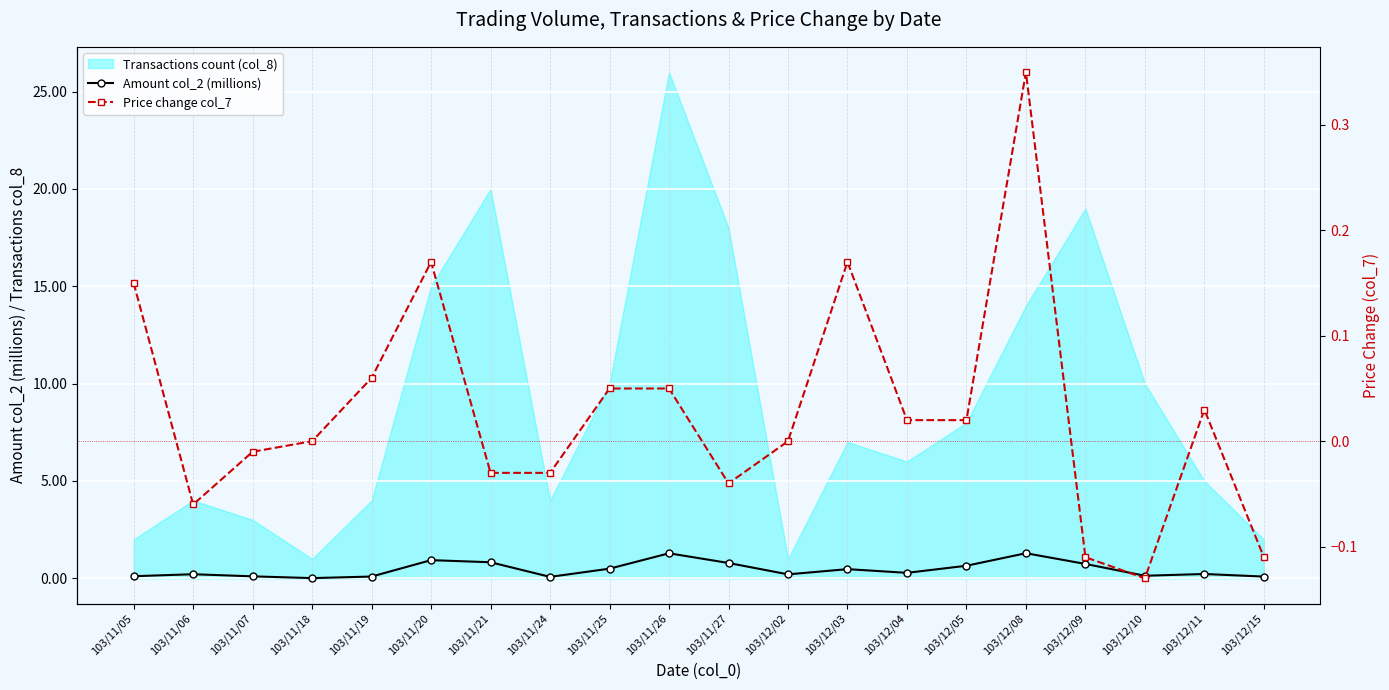

True or false: Amount col_2 (millions) and Price change col_7 cross at least once.

True